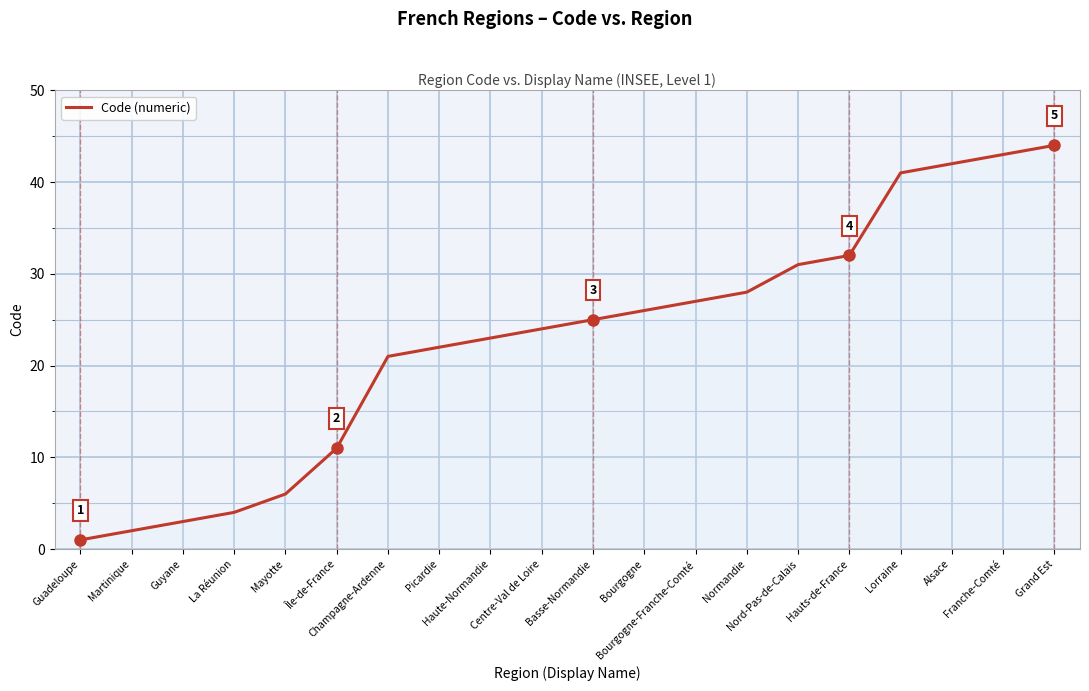

What is the greatest value displayed?

44